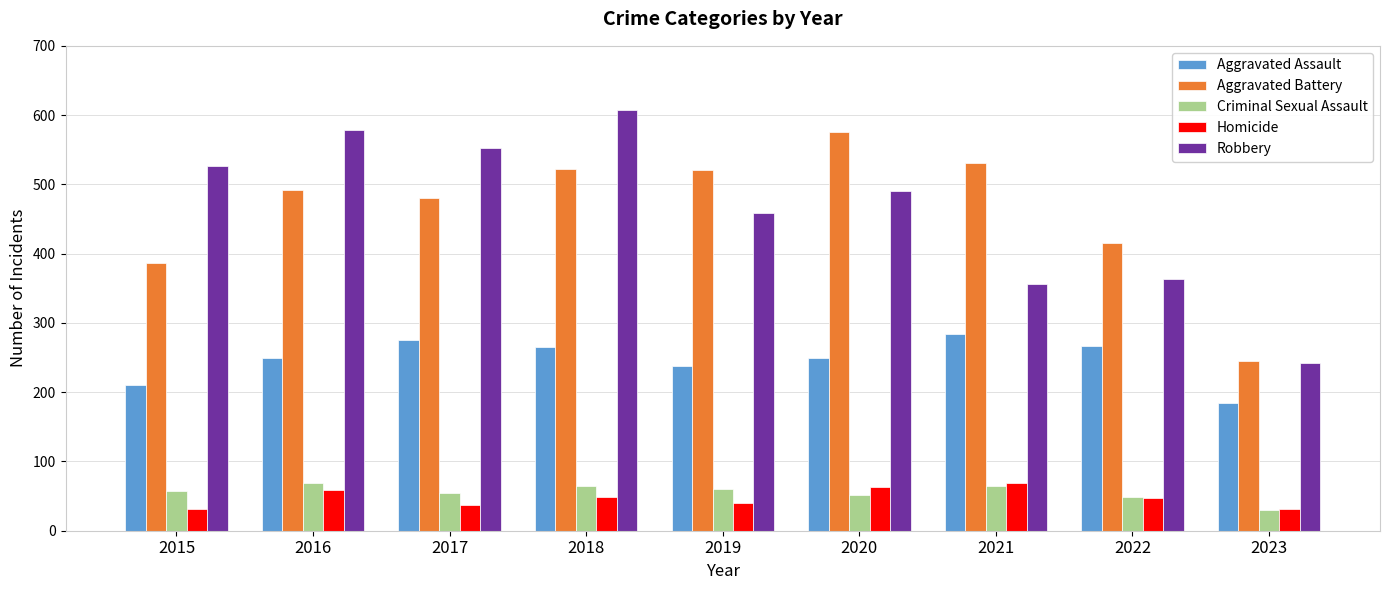

What is the sum of all Aggravated Assault values?

2224